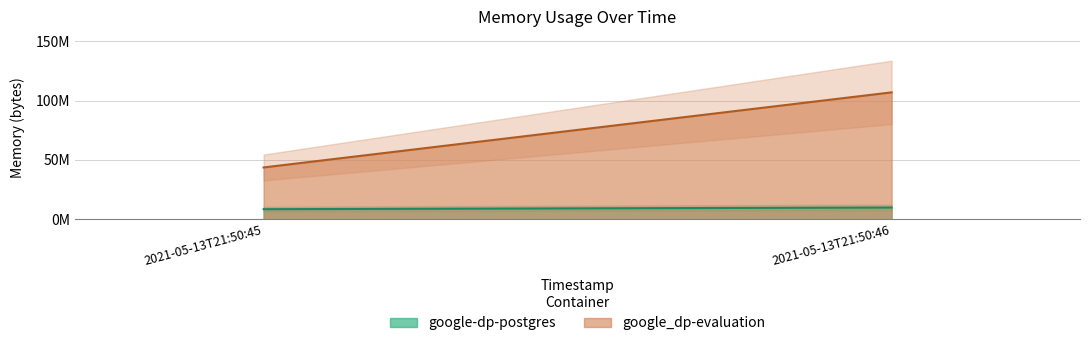

The google_dp-evaluation series shows 107032576 at 2021-05-13T21:50:46. True or false?

True